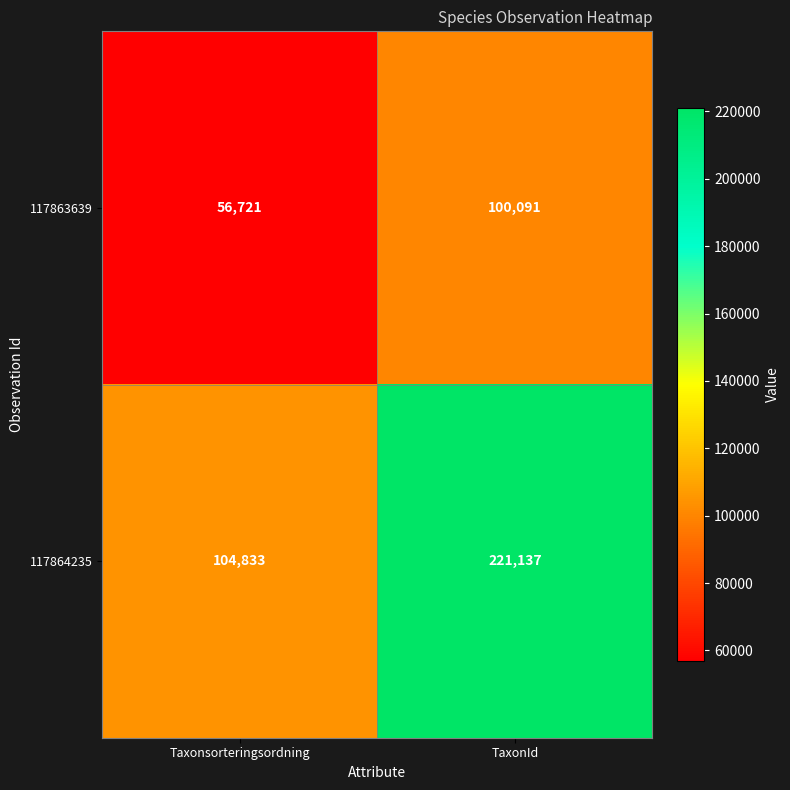

At which category does the chart reach its minimum across all series?

Taxonsorteringsordning